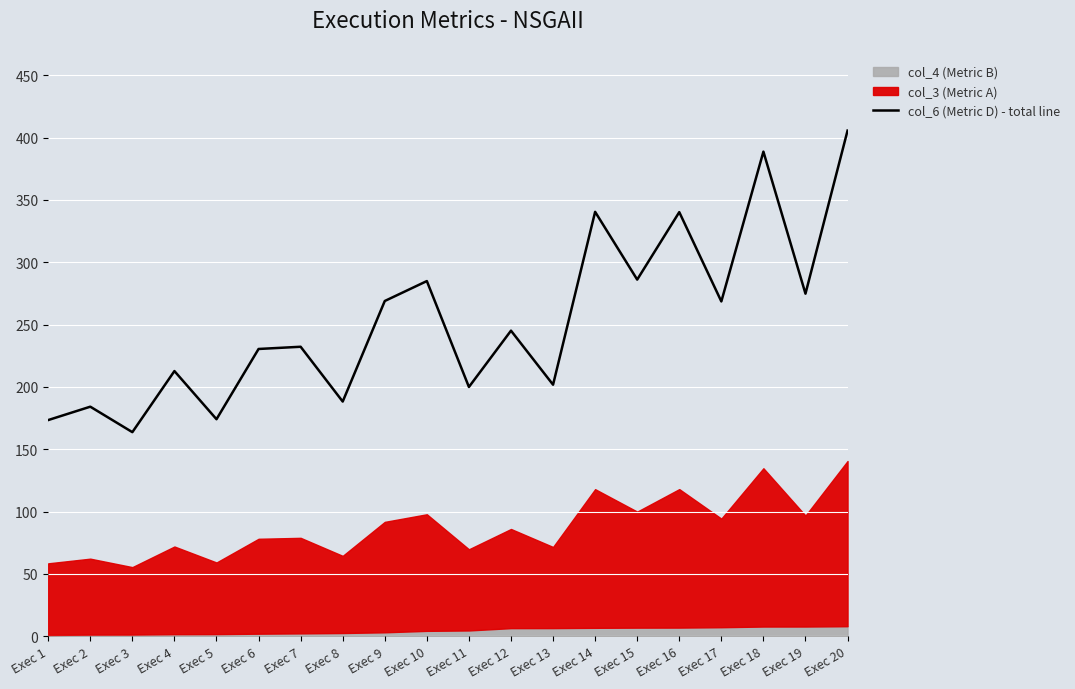

Reading left to right, what are all the values shown in this chart?

Exec 1=173.4	Exec 2=184.1	Exec 3=163.7	Exec 4=212.7	Exec 5=174.1	Exec 6=230.4	Exec 7=232.2	Exec 8=188.2	Exec 9=268.9	Exec 10=284.9	Exec 11=199.9	Exec 12=245.1	Exec 13=201.7	Exec 14=340.4	Exec 15=286.1	Exec 16=340.2	Exec 17=268.5	Exec 18=388.7	Exec 19=274.8	Exec 20=405.6